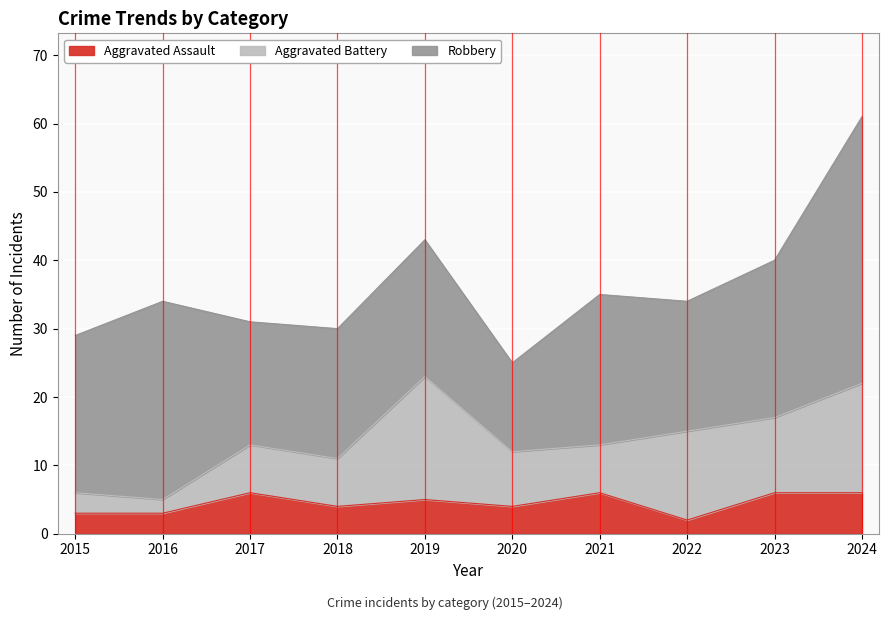

What are all the series names shown in the legend?

Aggravated Assault, Aggravated Battery, Robbery